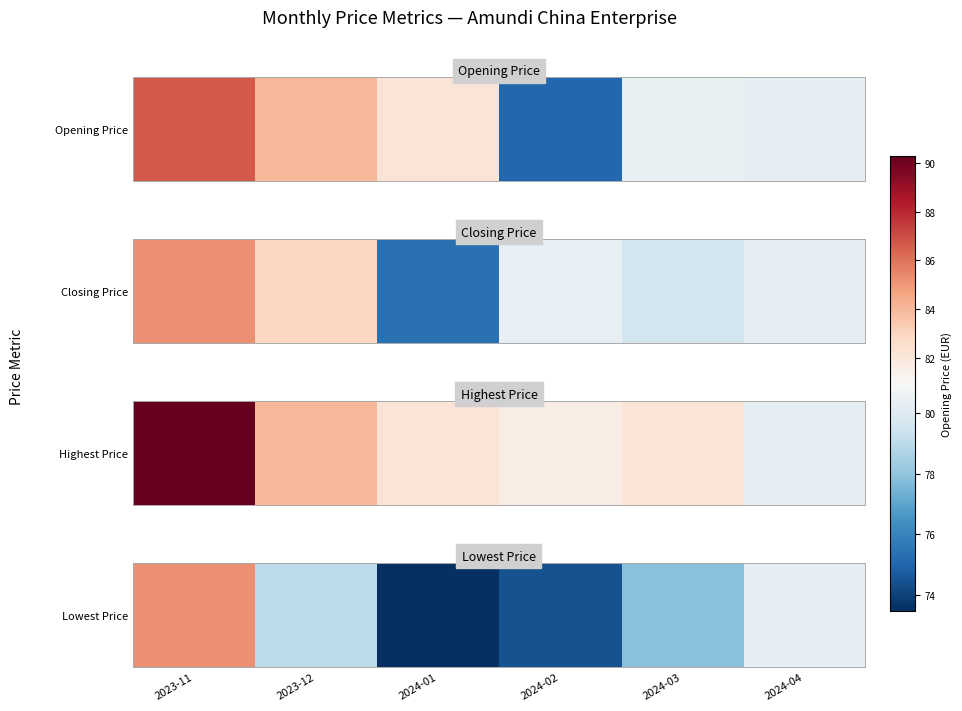

What is the maximum value shown in the chart?

85.2